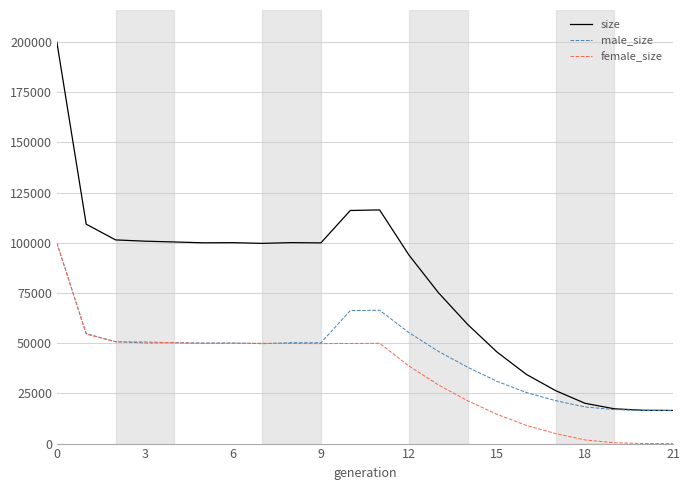

Is this an area chart (filled region under the line)?

No